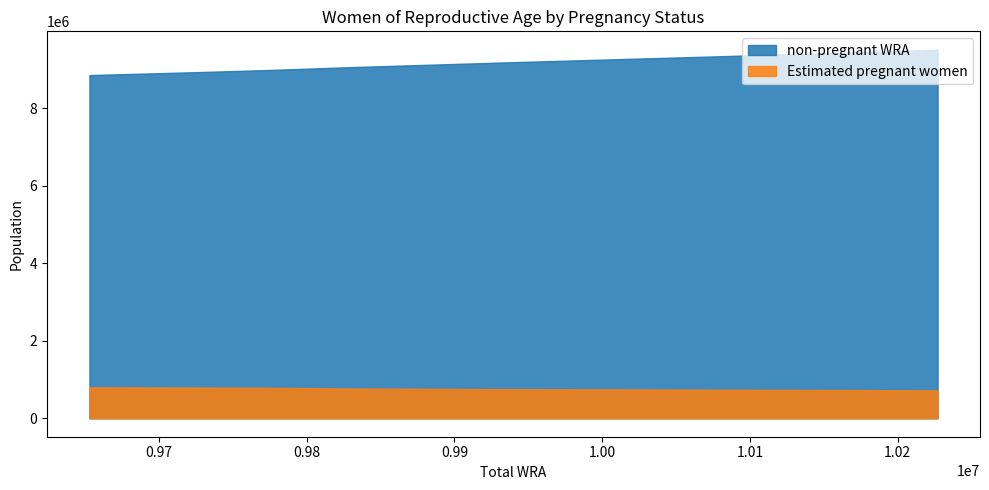

Which label corresponds to the largest value in the chart?

10227000